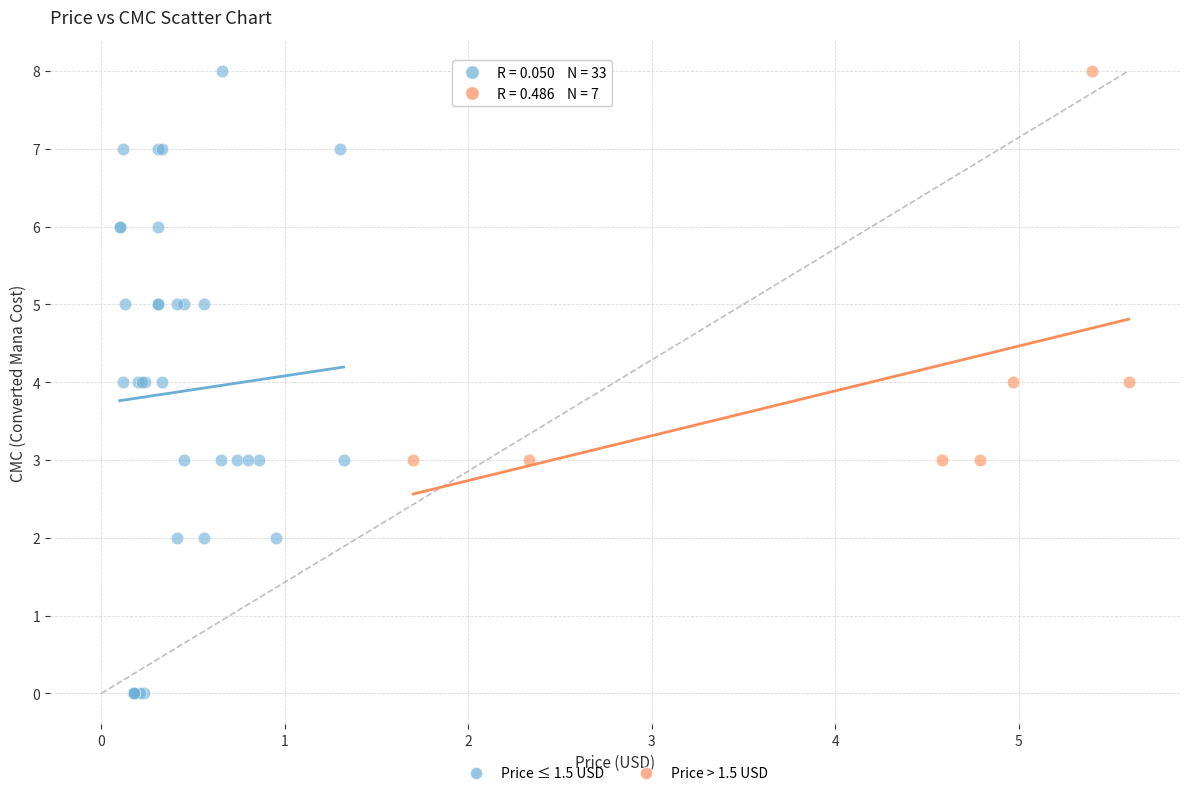

Which series contains the lowest Y value?

Price ≤ 1.5 USD